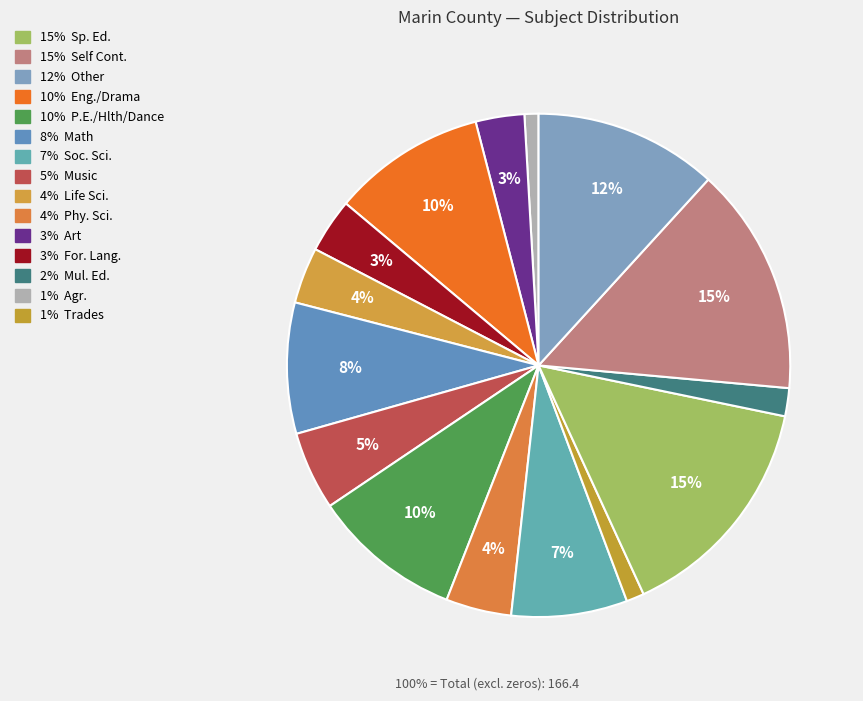

How many slices are in this pie chart?

15